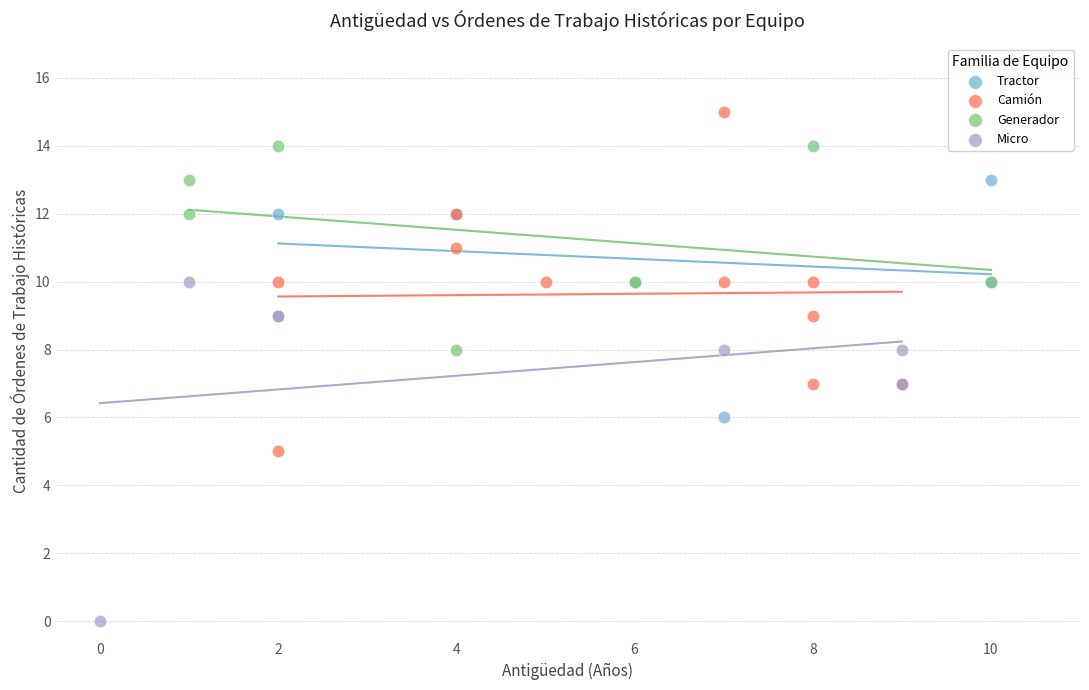

Which series reaches the minimum Y coordinate?

Micro